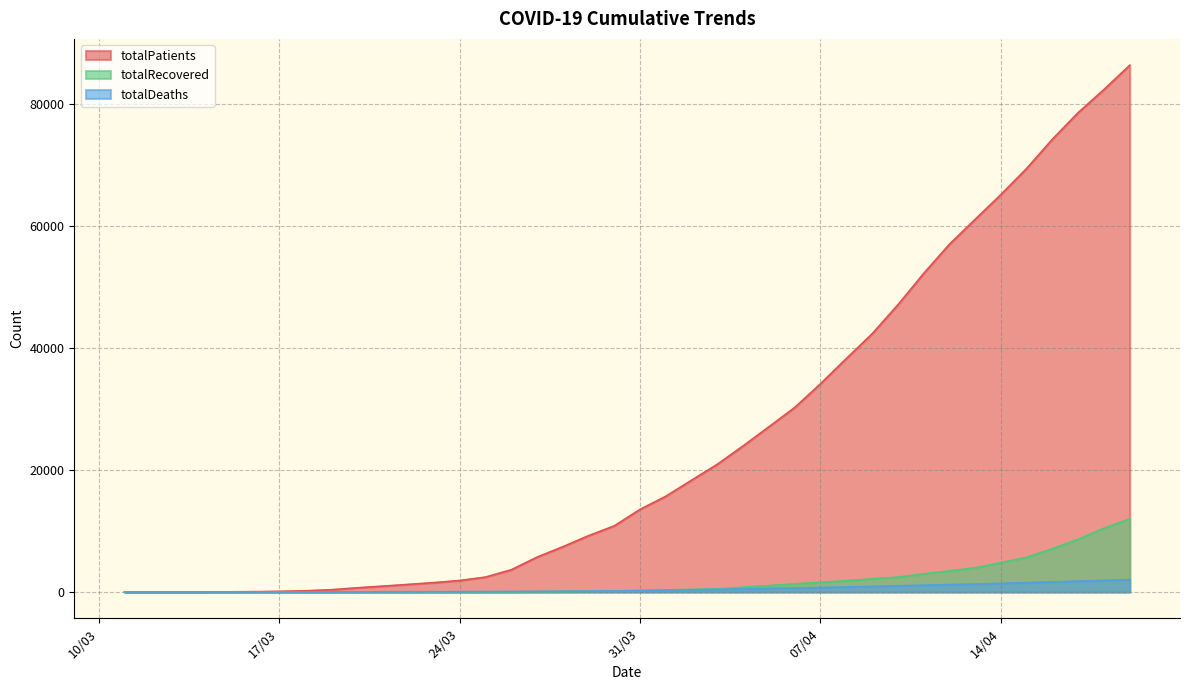

Reading right to left, transcribe all the data shown in this chart.

totalPatients: 86306	82329	78546	74193	69392	65111	61049	56956	52167	47029	42282	38226	34109	30217	27069	23934	20921	18315	15679	13531	10827	9217	7402	5698	3629	2433	1872	1529	1236	947	670	359	191	98	47	18	6	5	1	1
totalDeaths: 2017	1890	1769	1643	1518	1403	1296	1198	1101	1006	908	812	725	649	574	501	425	356	277	214	168	131	108	92	75	59	44	37	30	21	9	4	3	2	1	1	0	0	0	0
totalRecovered: 11976	10453	8631	7089	5674	4799	3957	3446	2965	2423	2142	1846	1582	1326	1042	786	484	415	333	243	162	105	70	42	0	0	26	0	0	0	0	0	0	0	0	0	0	0	0	0